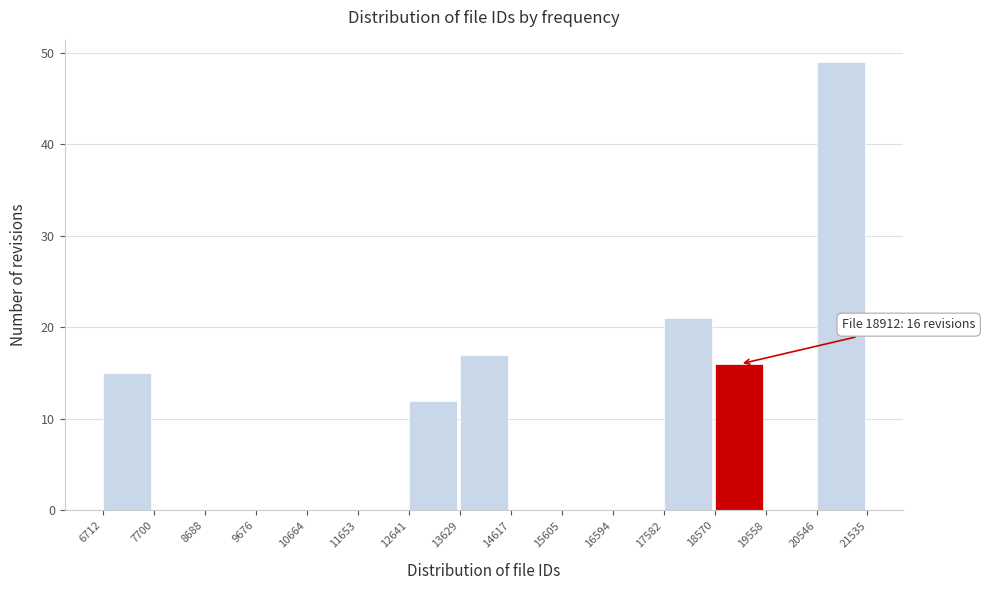

Which range on the x-axis has the tallest bar?

20546 to 21535